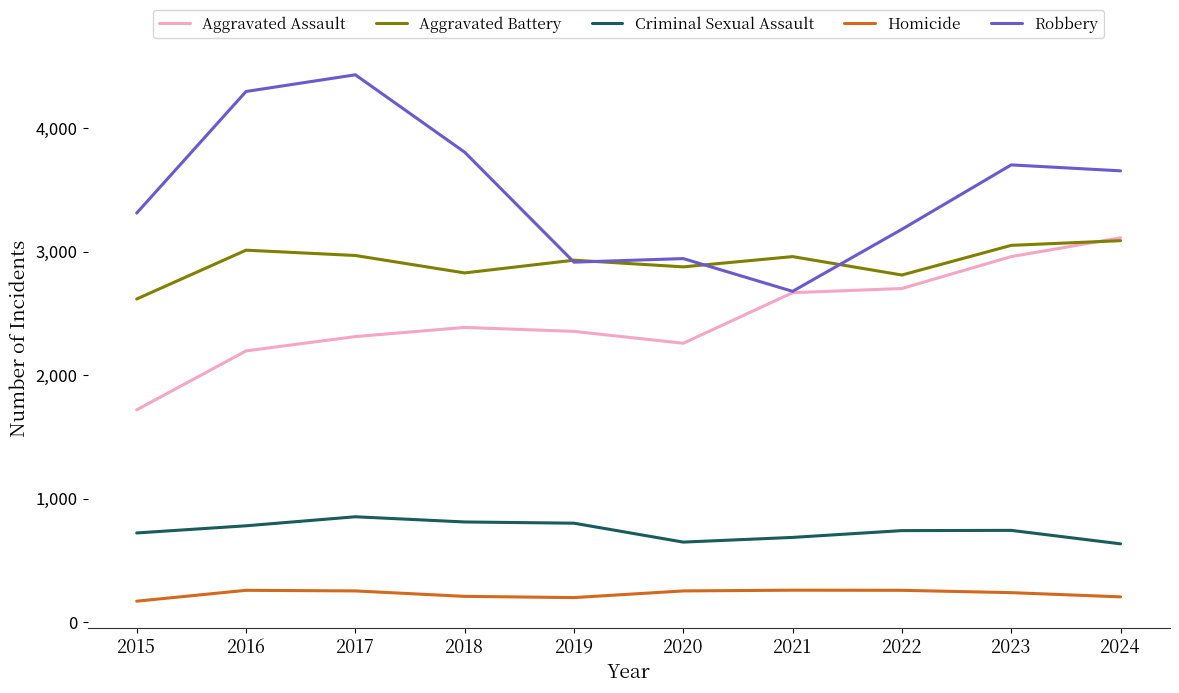

In Criminal Sexual Assault, how many points are higher than both neighbors (excluding endpoints)?

2